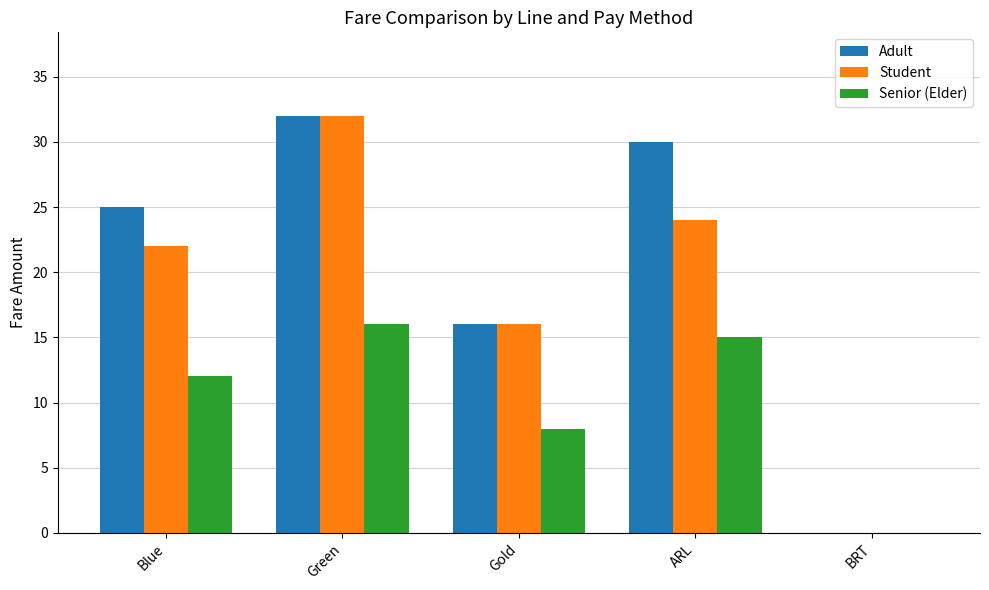

Read the Student value at ARL, to the nearest 5.

25